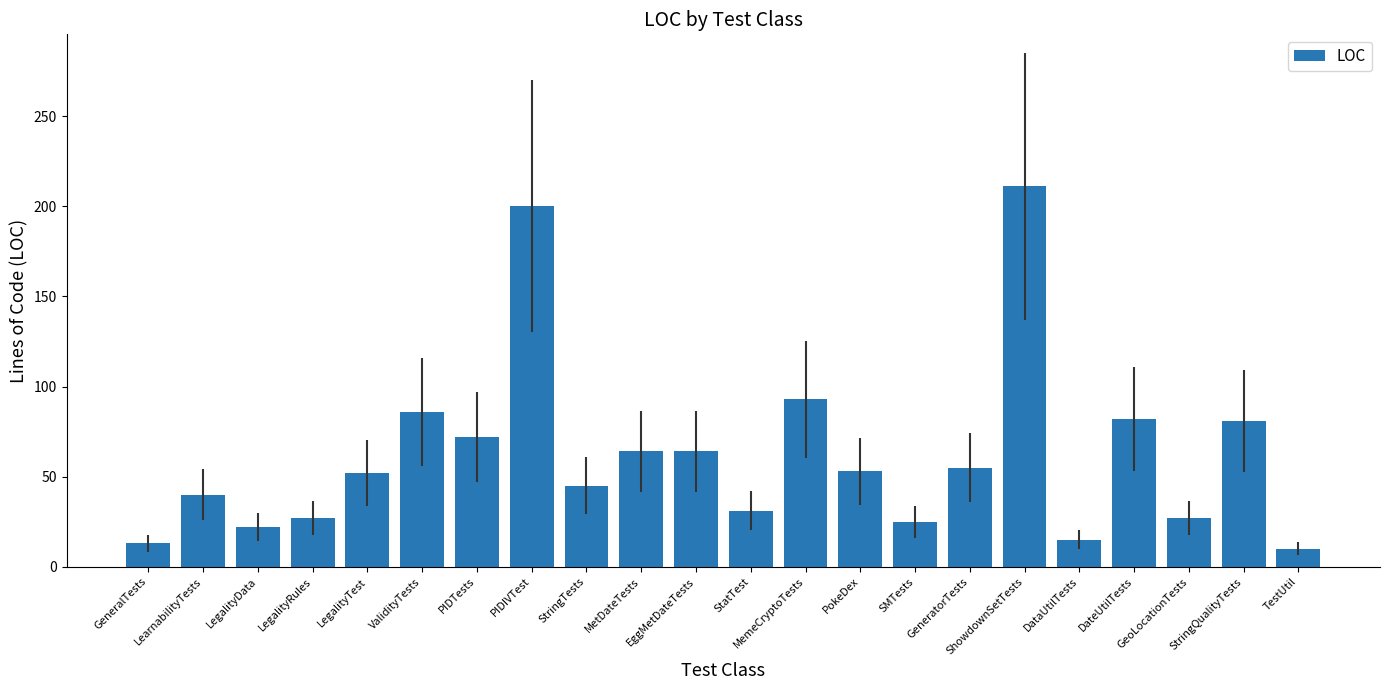

What is the change in value from LegalityData to PIDTests?

+50